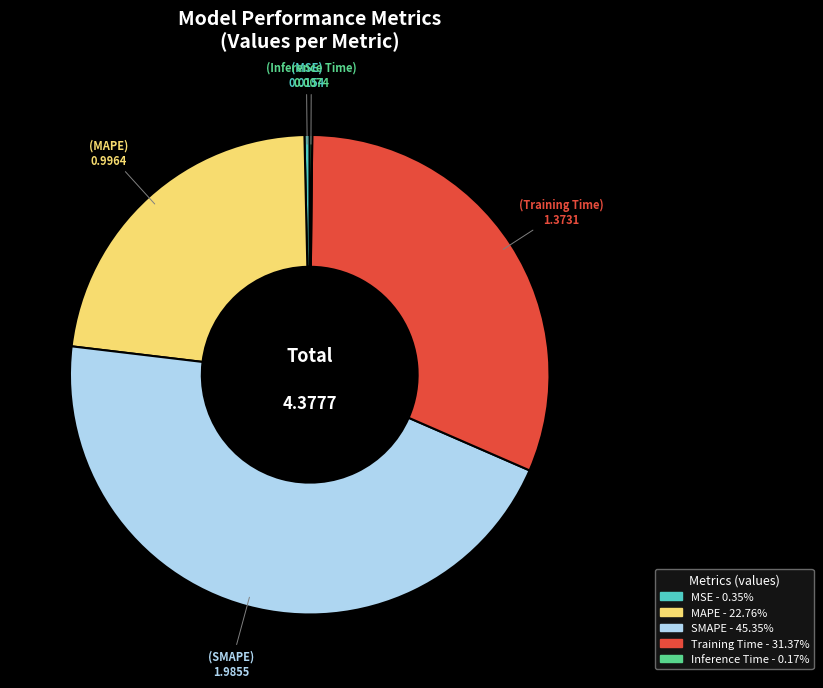

Combined, do SMAPE and Training Time account for over 50%?

Yes